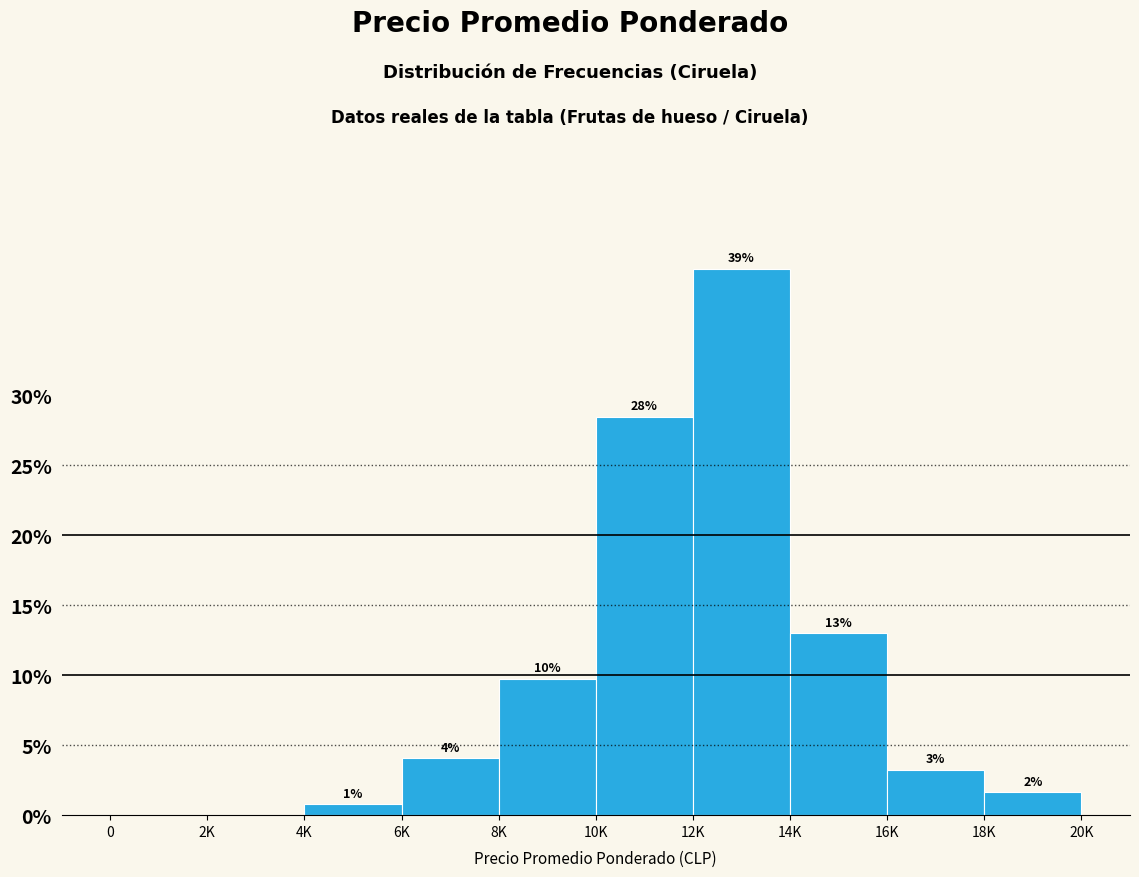

Are the bars horizontal?

No